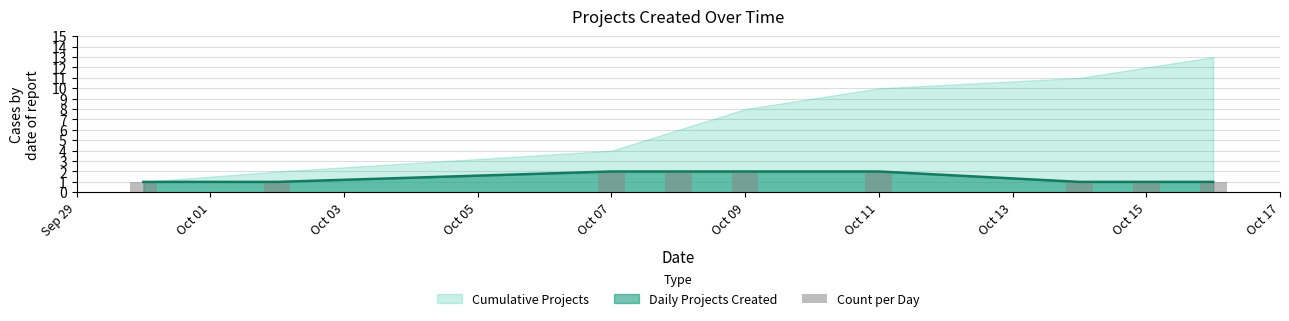

Is it true that Daily Projects Created equals 2 at Oct 07?

True